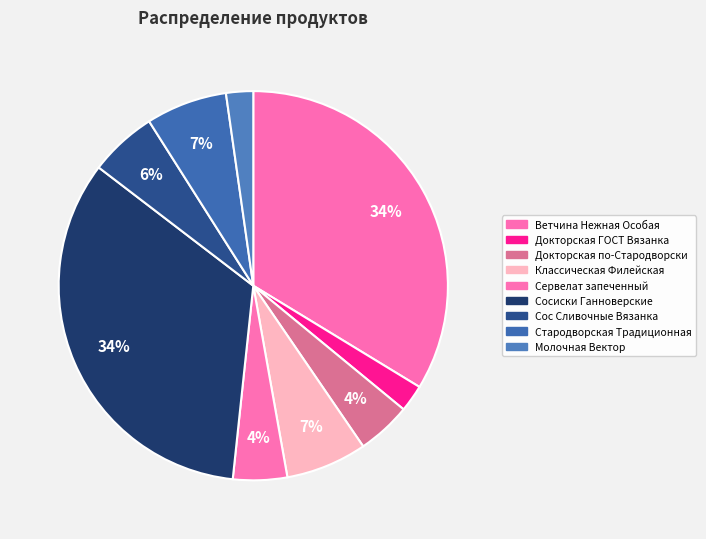

What percentage do Классическая Филейская and Сосиски Ганноверские together represent?

40.4%